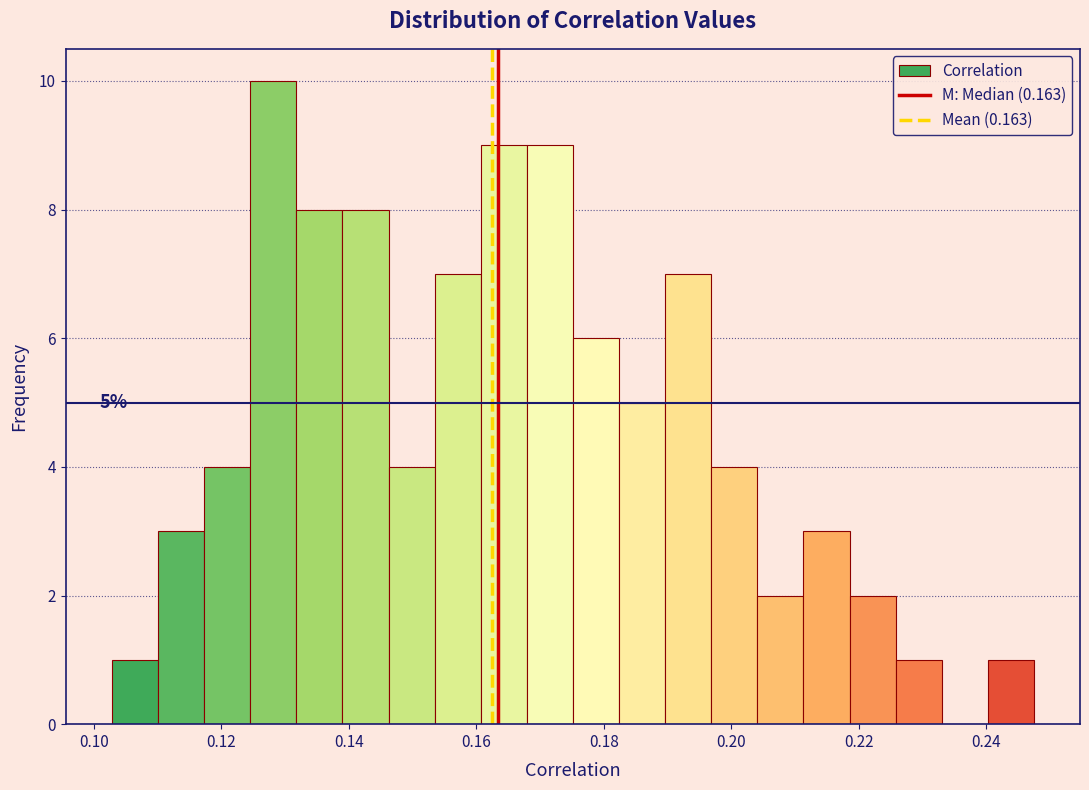

Around what value on the x-axis is the tallest bar? Give the approximate position of its centre, as read against the axis.

0.128